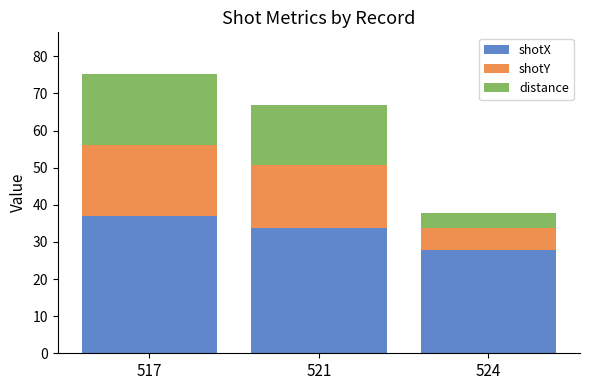

What value does the shotX series have at 521?

33.7